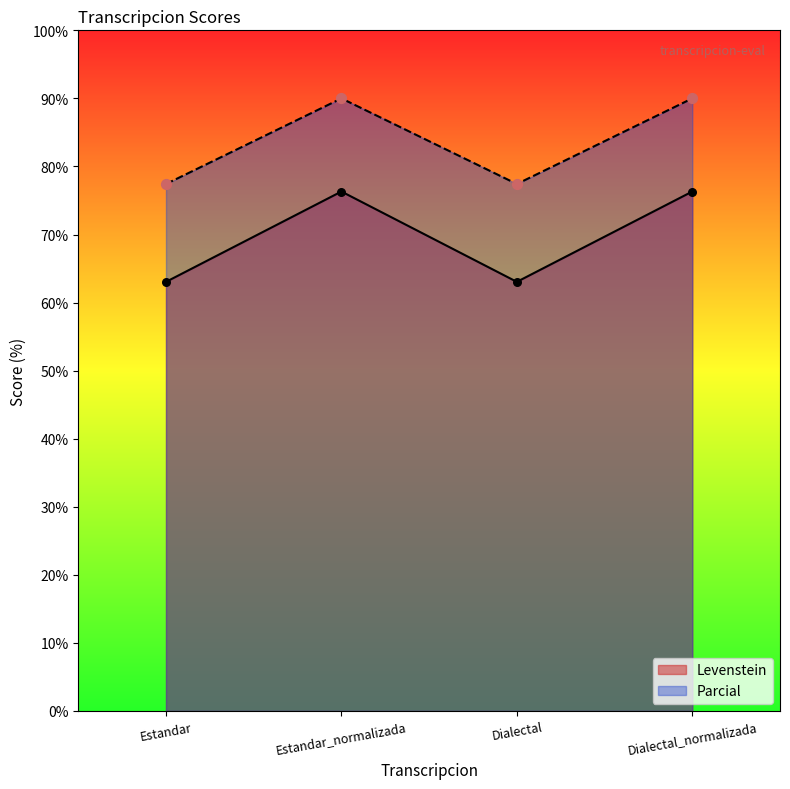

Which series contains the lowest Y value?

Levenstein